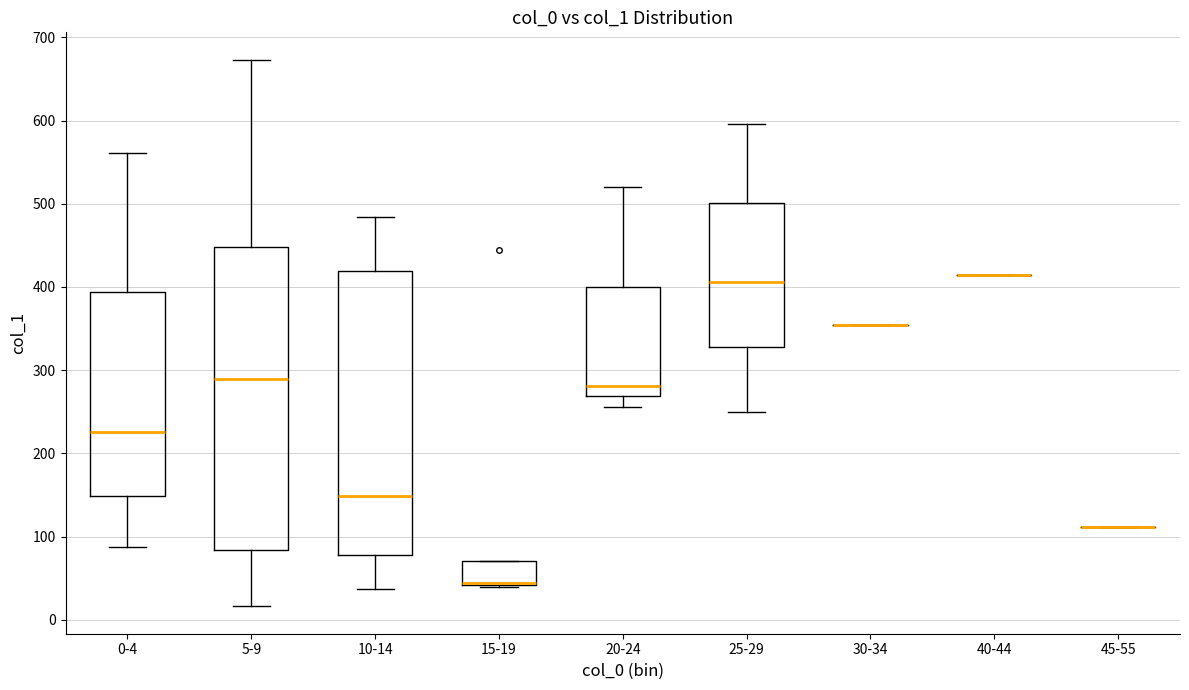

Where does the lower whisker of the box for 10-14 end on the y-axis? The values are not printed on the chart, so give them approximately, as read against the axis.

40